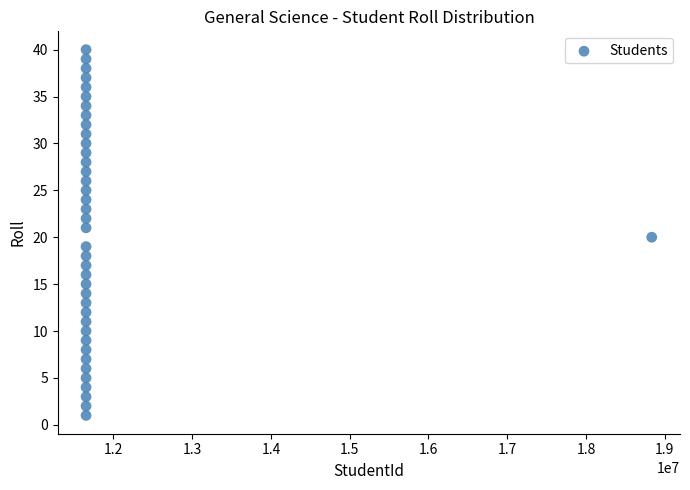

What is the range of Y values (max minus min)?

39